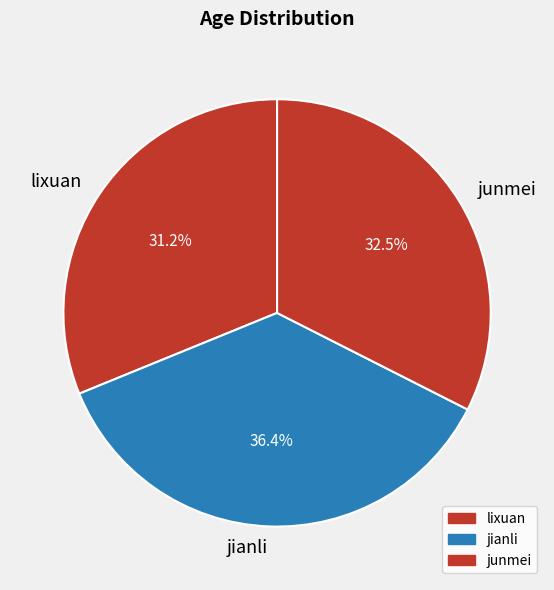

How many segments does this pie chart have?

3